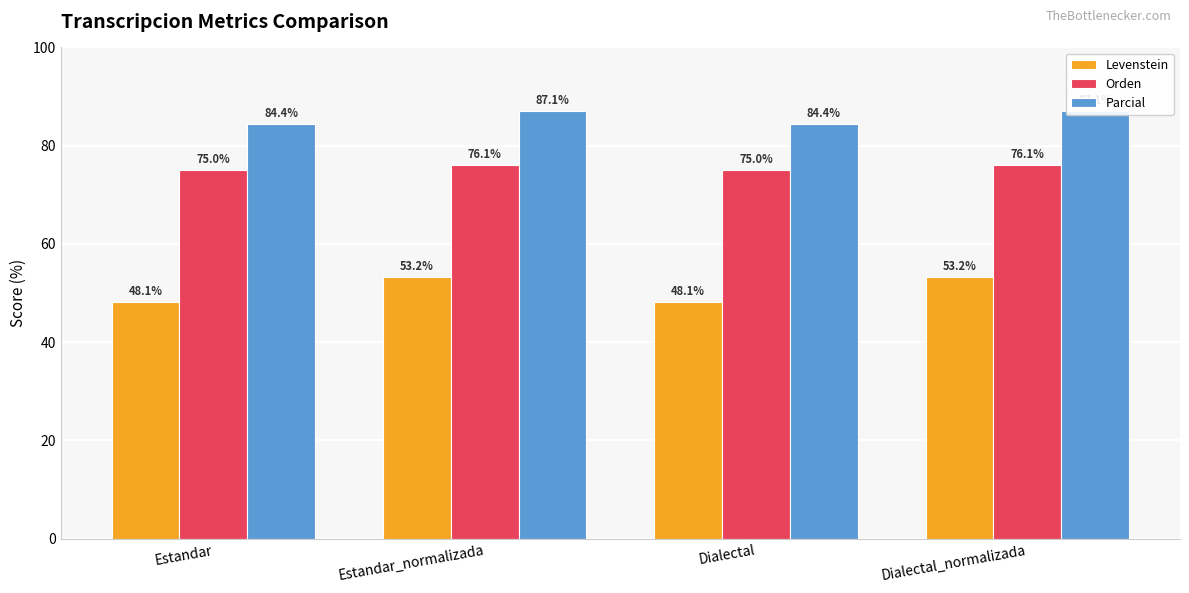

What is the sum of all Levenstein values?

202.7